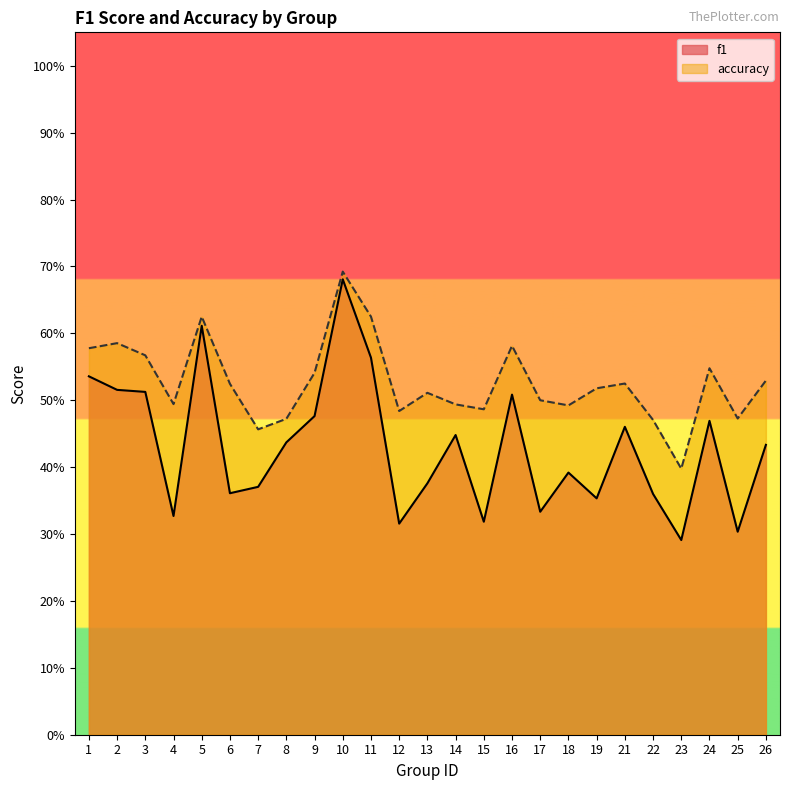

Does the chart display data point markers on the line(s)?

No